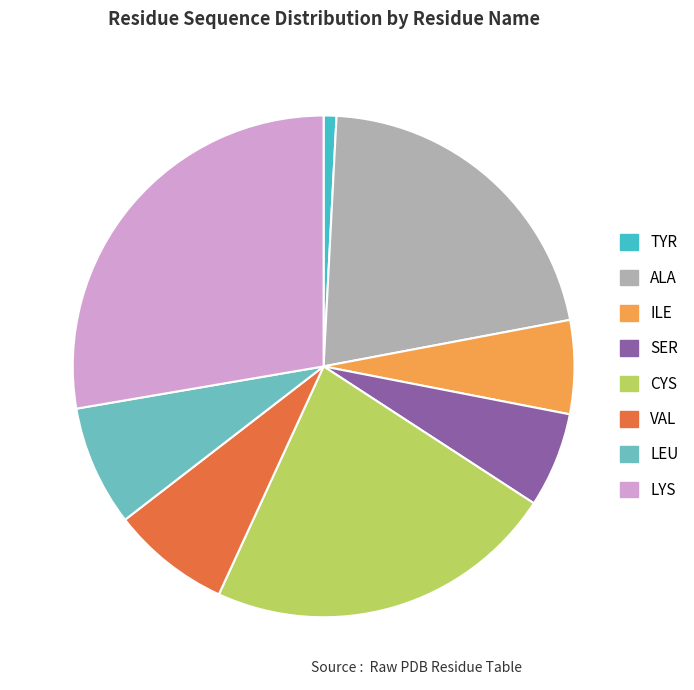

Does any single category account for the majority?

No